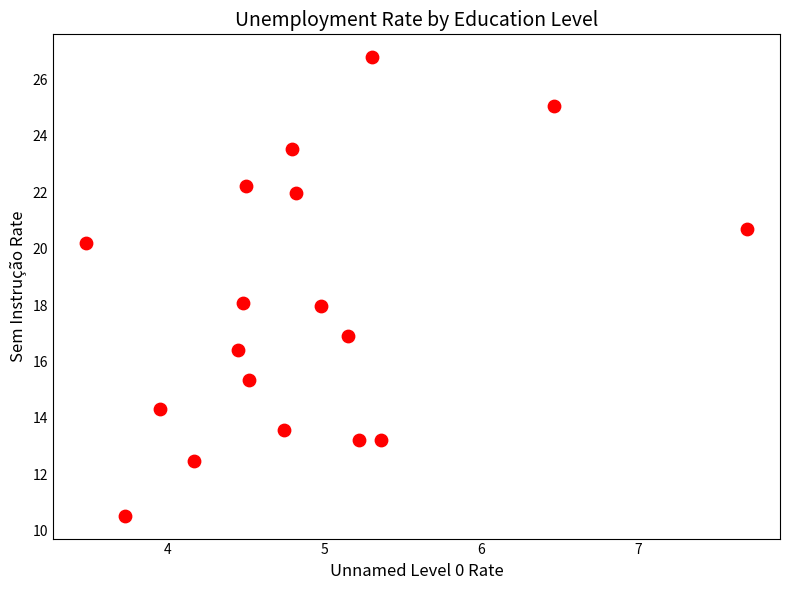

What is the range of X values (max minus min)?

4.2